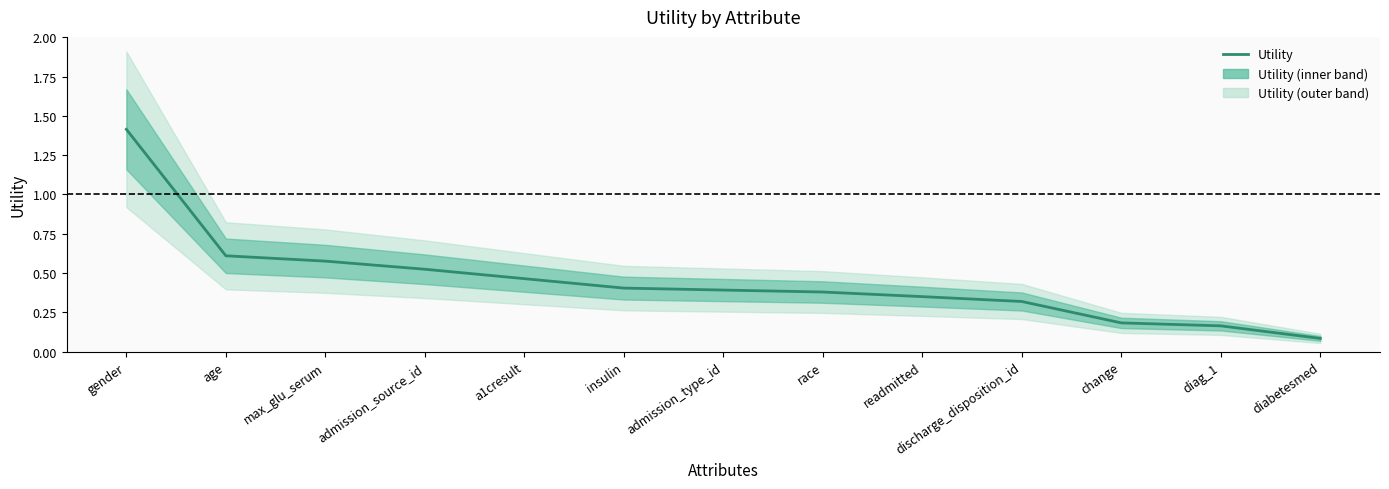

What is the difference between the values at diag_1 and gender?

1.2